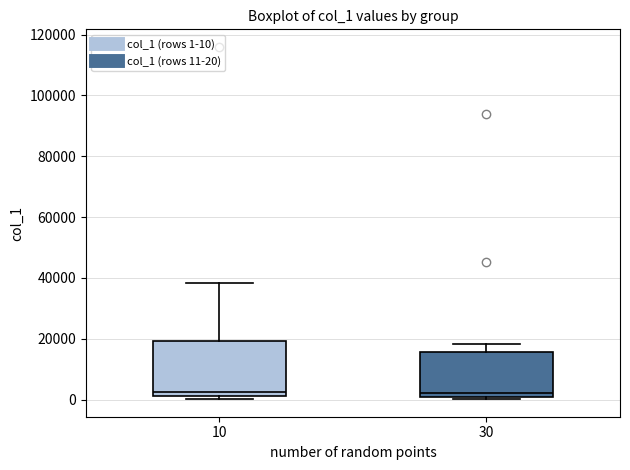

Comparing the boxes themselves (not the whiskers), which one is the tallest?

10